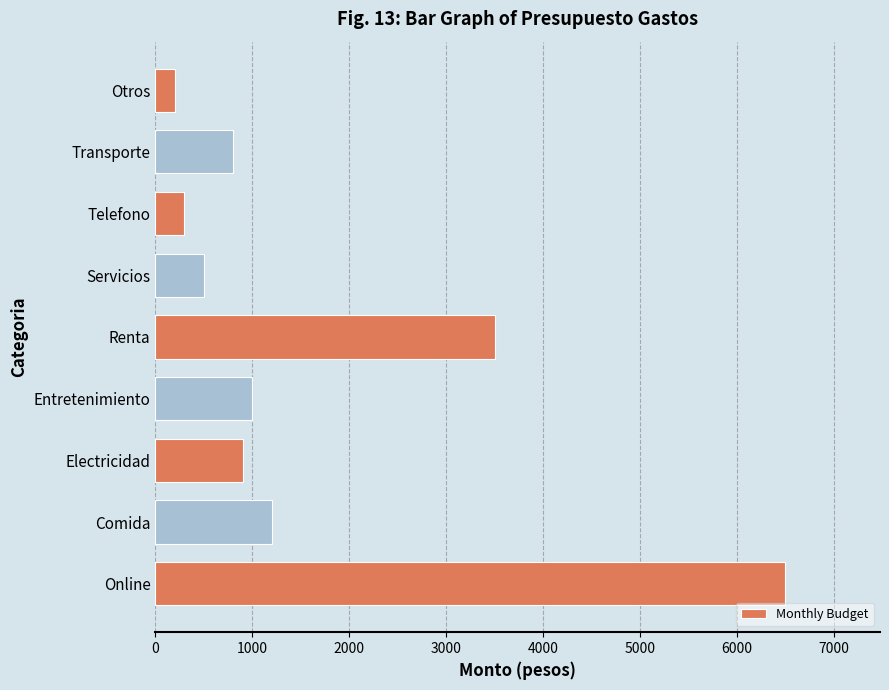

Which label corresponds to the smallest value in the chart?

Otros